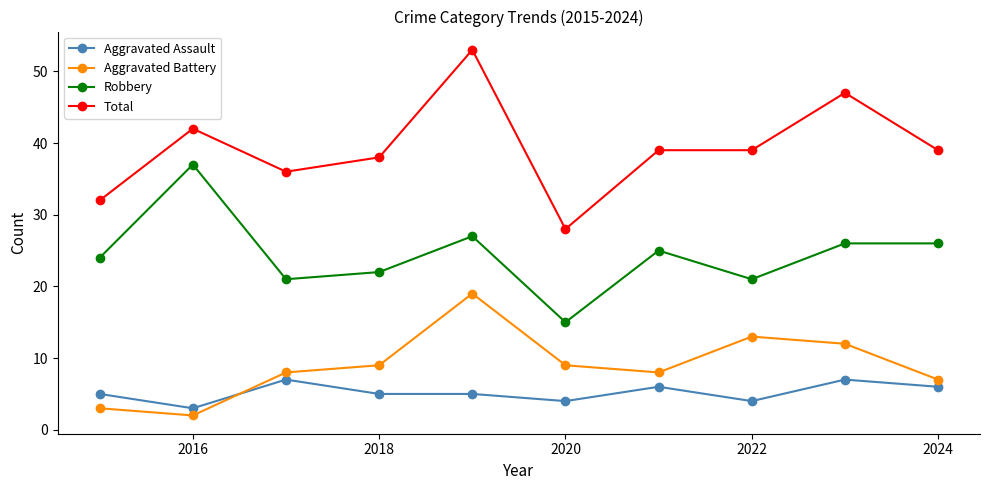

True or false: Robbery and Total intersect in this chart.

False